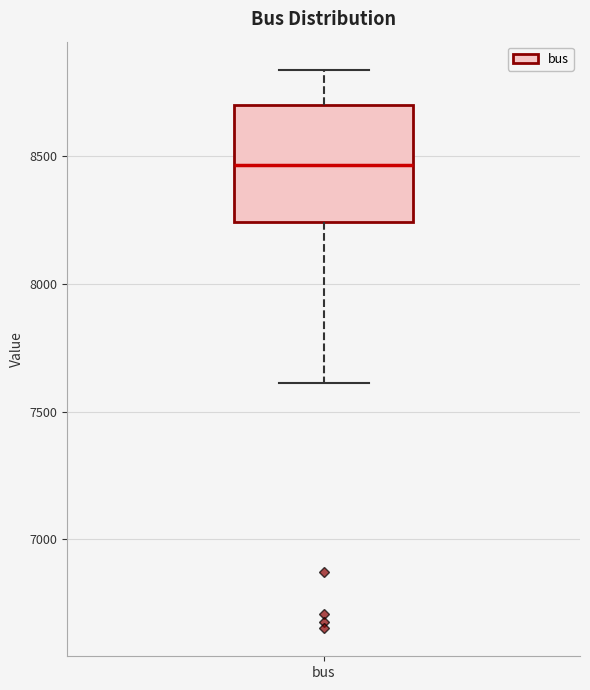

Read this box plot against the y-axis: the position of the median line, the range covered by the box, and the ends of both whiskers. The values are not printed on the chart, so give them approximately, as read against the axis.

median 8450, box 8250 to 8700, whiskers 7600 to 8850